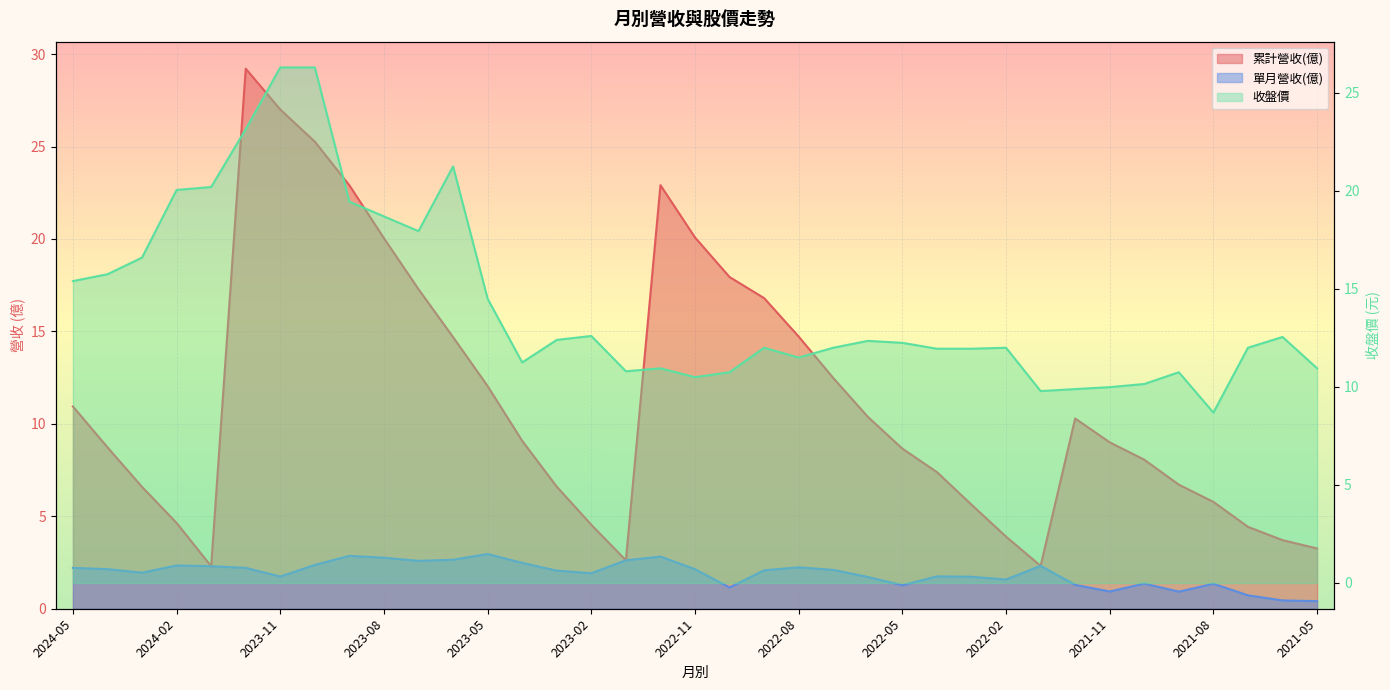

The value of 收盤價 at 2022-11 is 10.5. True or false?

True